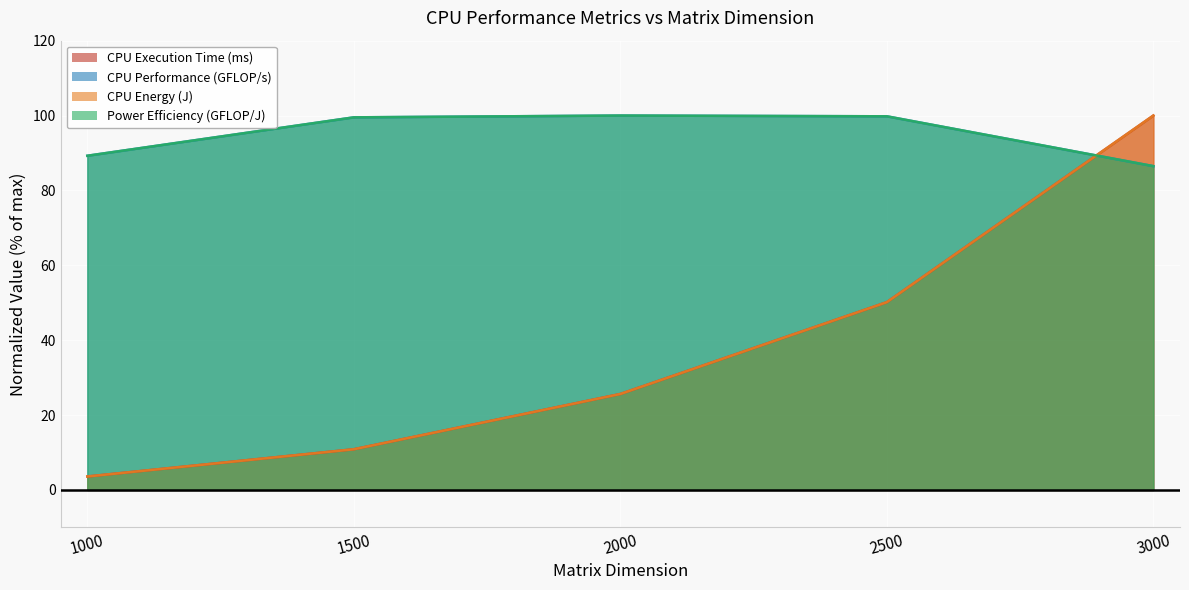

After their last crossing, which series has the higher values: CPU Performance (GFLOP/s) or CPU Energy (J)?

CPU Energy (J)